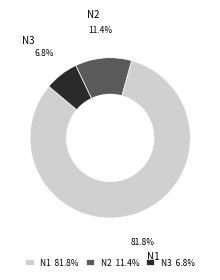

How many slices are in this pie chart?

3